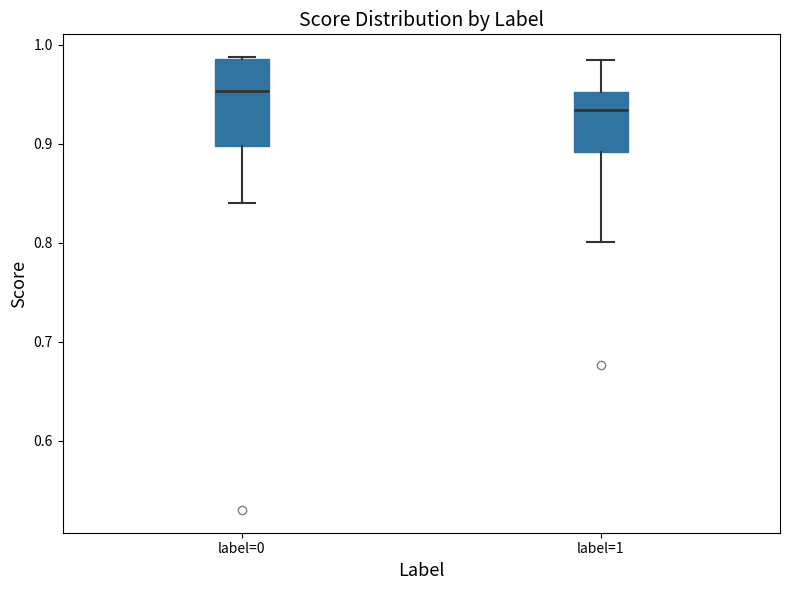

Where does the median line of the box for label=0 sit on the y-axis? The values are not printed on the chart, so give them approximately, as read against the axis.

0.95